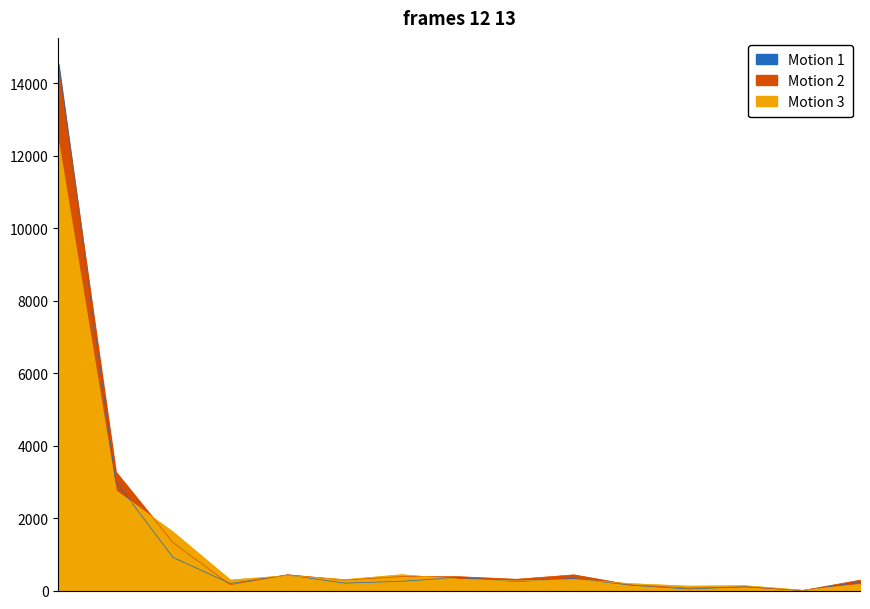

The Motion 1 series shows 294.0 at MACAU SAR. True or false?

False